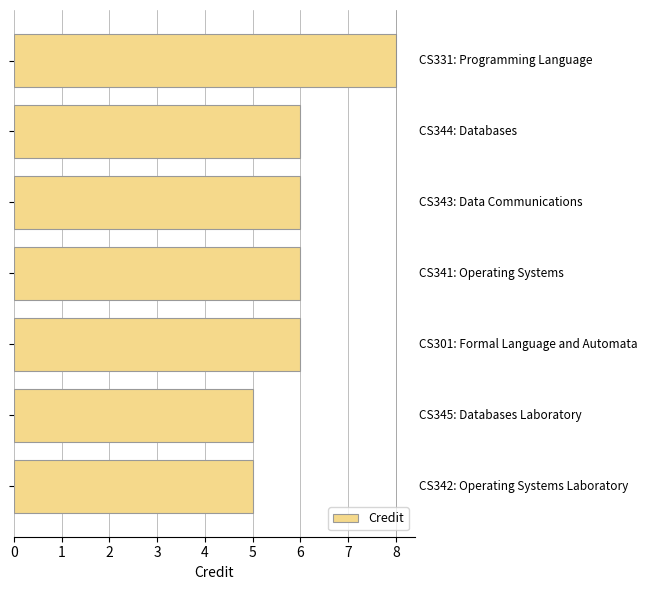

What is the sum of all values?

42